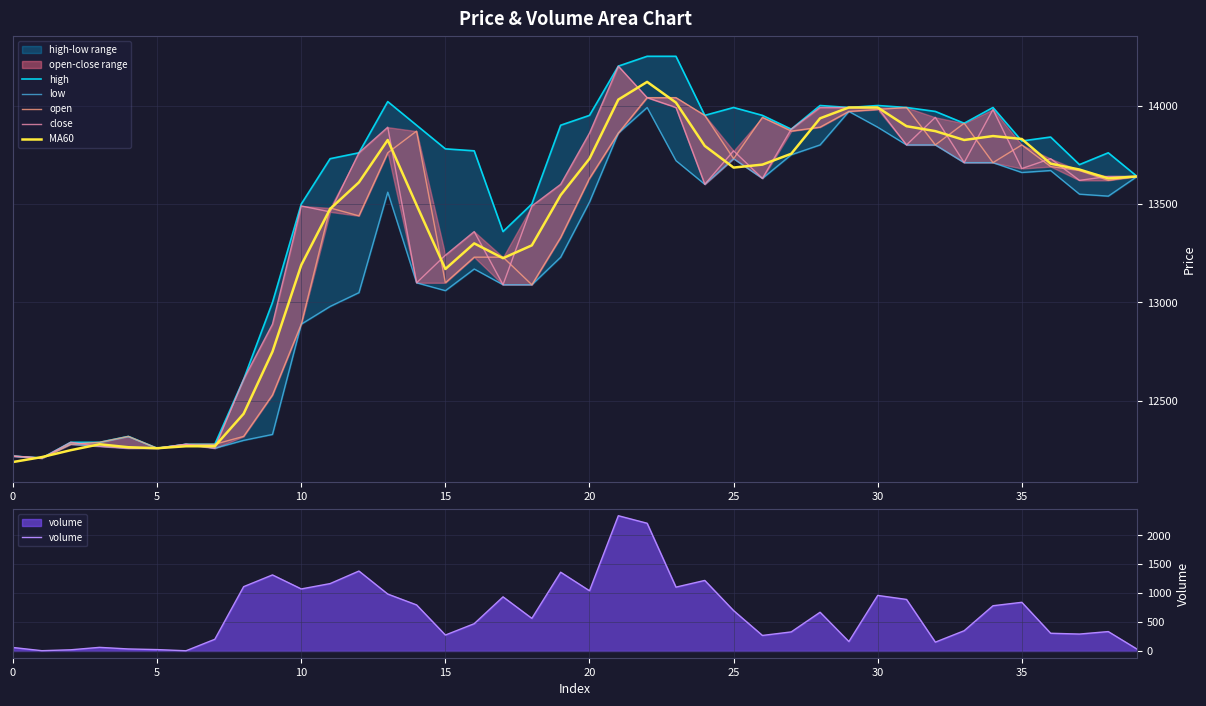

What is the maximum value for MA60?

14120